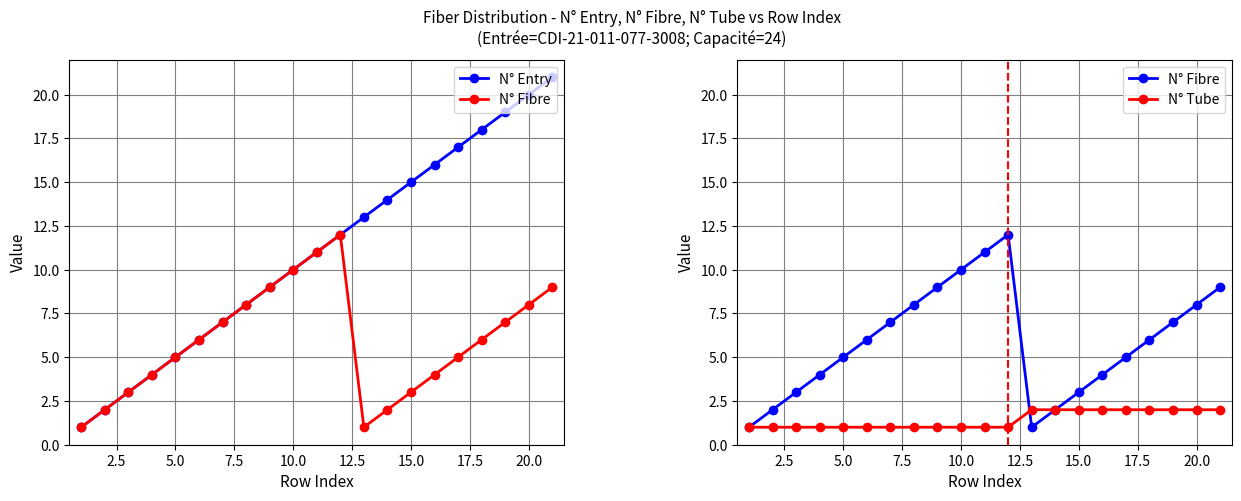

Is the value of N° Entry at 18 greater than the value of N° Tube at 17.5?

Yes